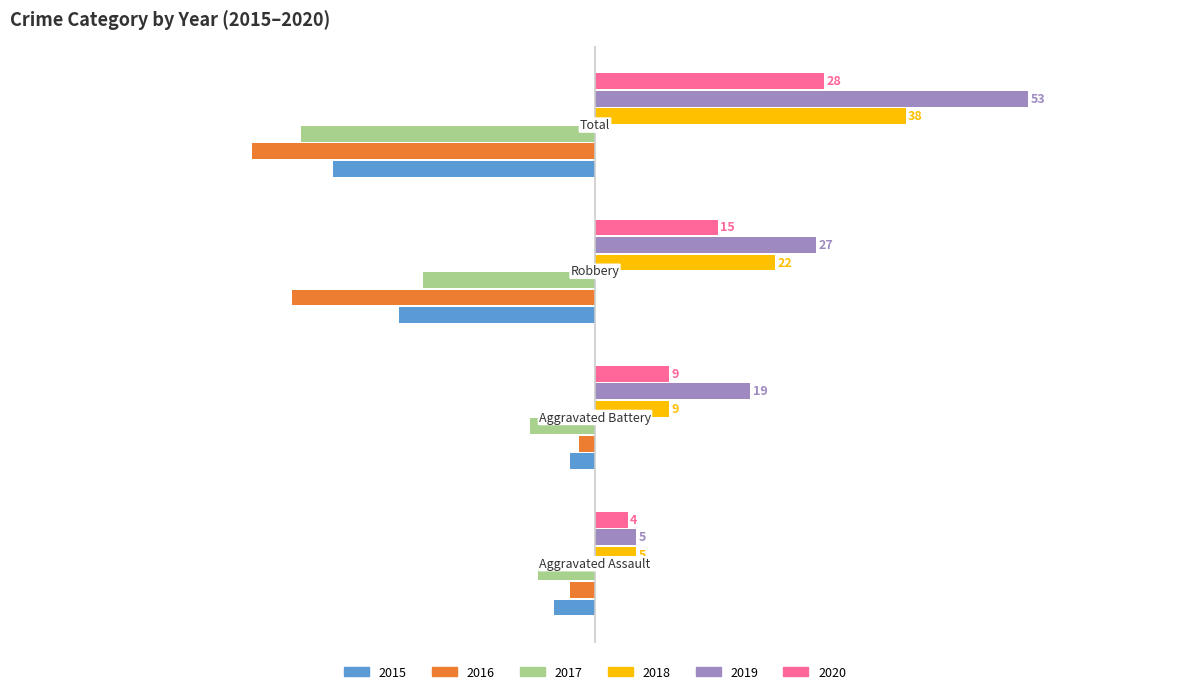

Which series has the largest total across all categories?

2019